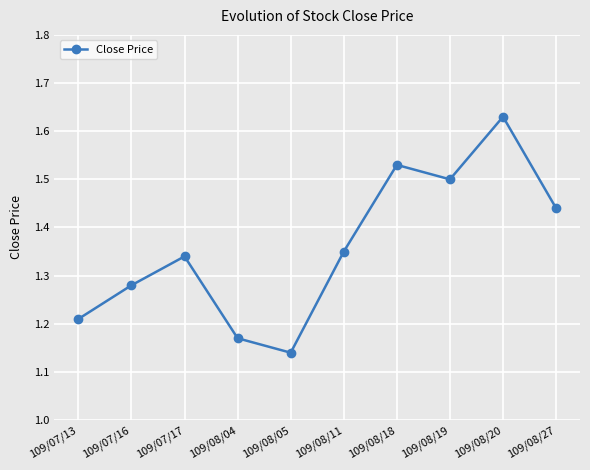

True or false: the data shows 1.5 at 109/08/18.

True